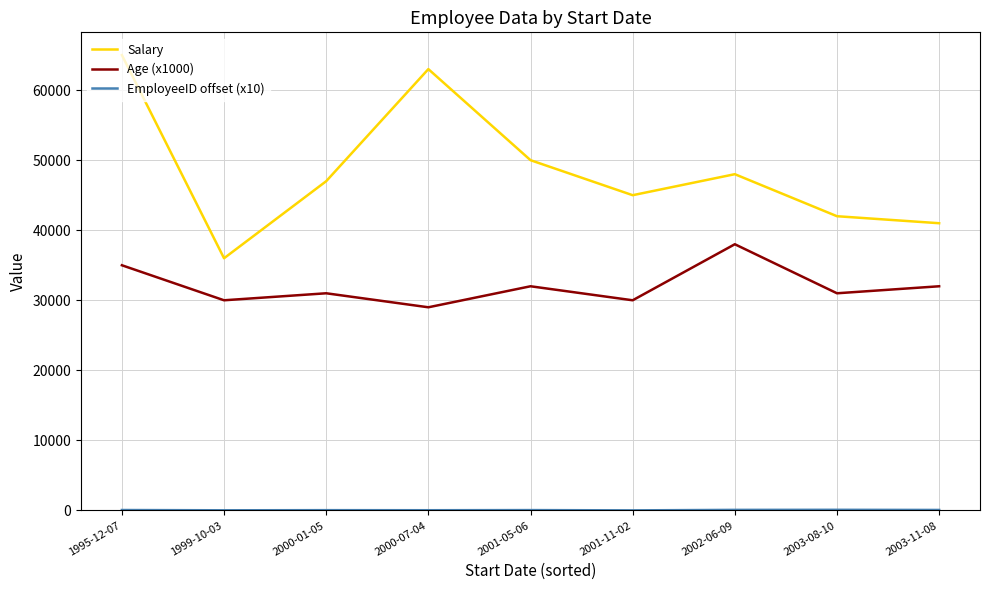

What is the greatest value displayed?

65000